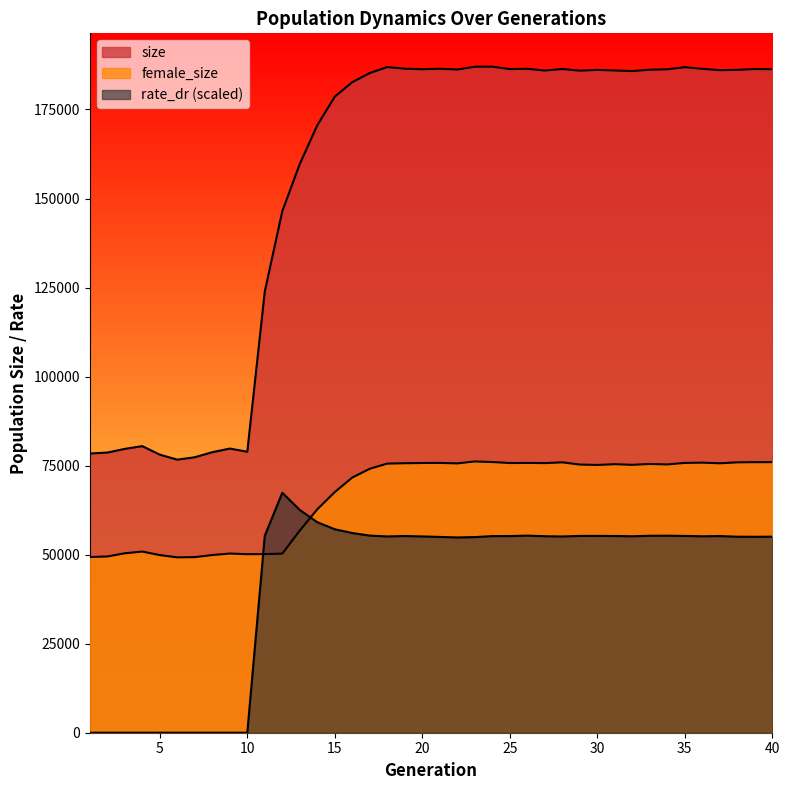

True or false: female_size has more than 2 interior local peaks.

True